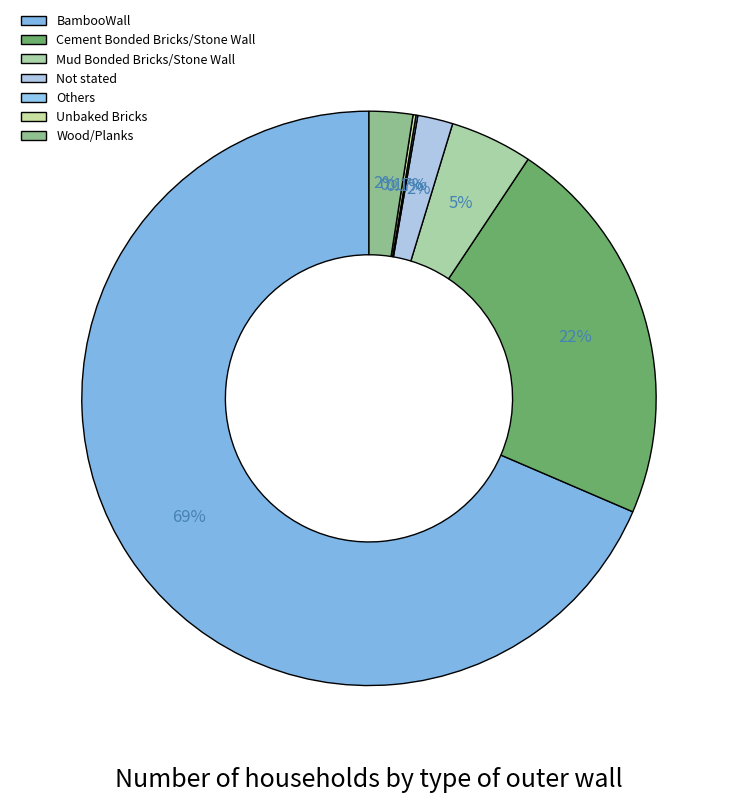

To the nearest percent, what is the average slice percentage?

14%